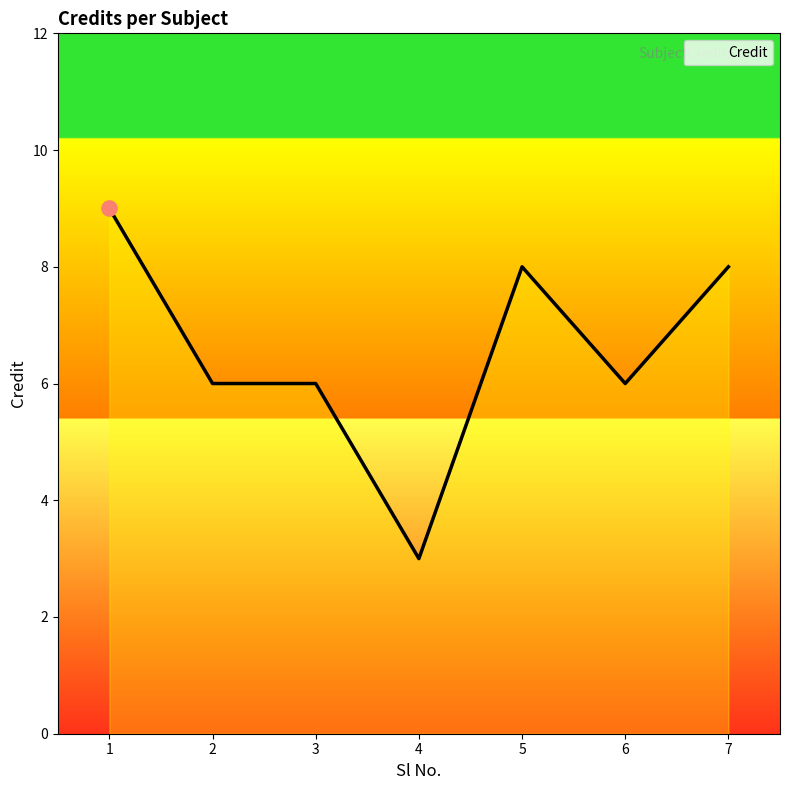

What is the ratio of the value at 5 to the value at 3?

1.3